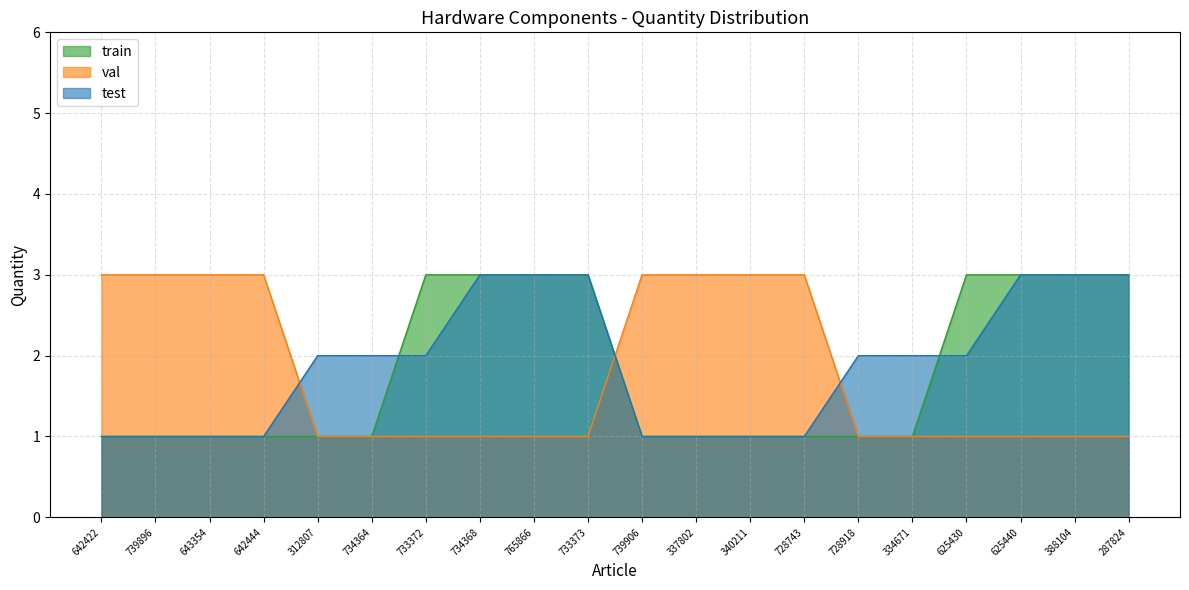

Where is train nearest to the value 2?

642422